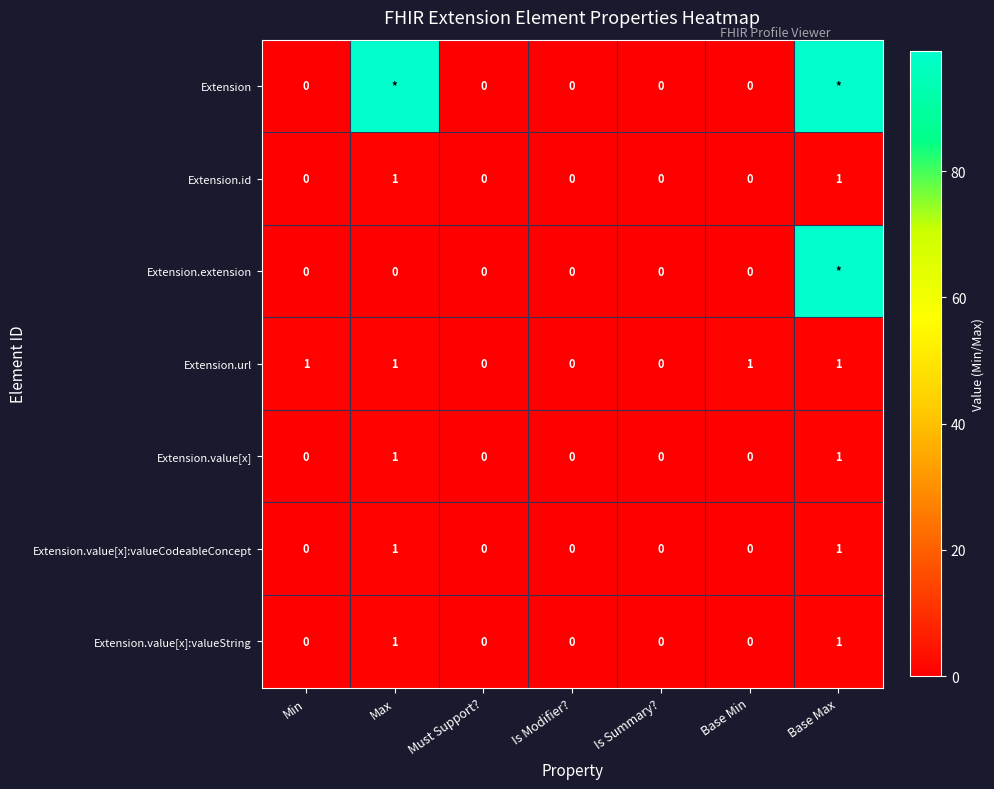

Between Min and Is Summary?, which series saw the biggest shift?

Extension.url